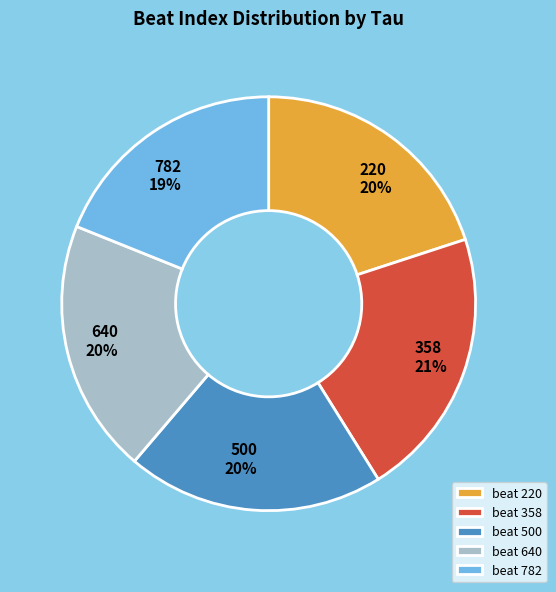

True or false: beat 358 accounts for 32% of the total.

False